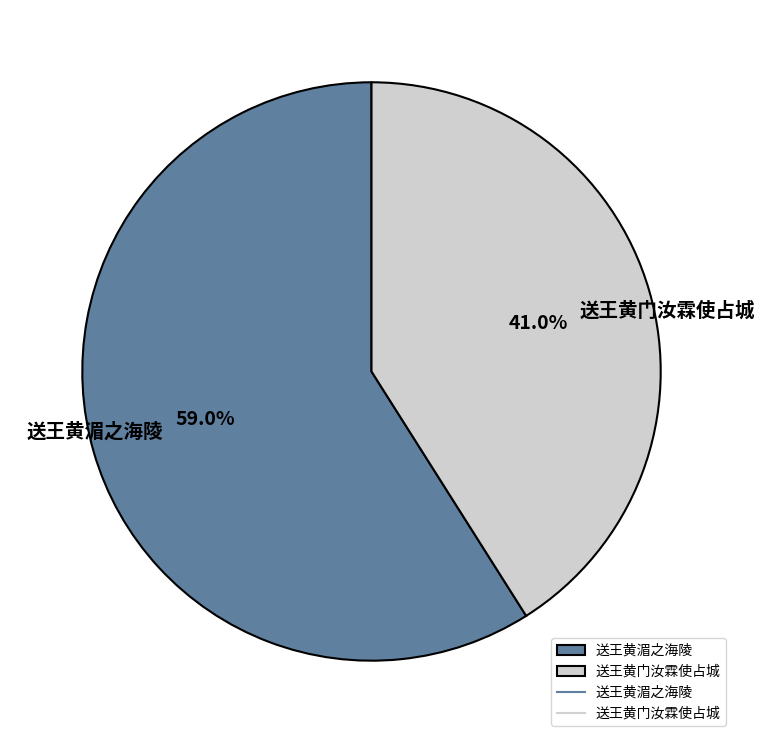

What is the ratio of the value at 送王黄门汝霖使占城 to the value at 送王黄湄之海陵?

0.7